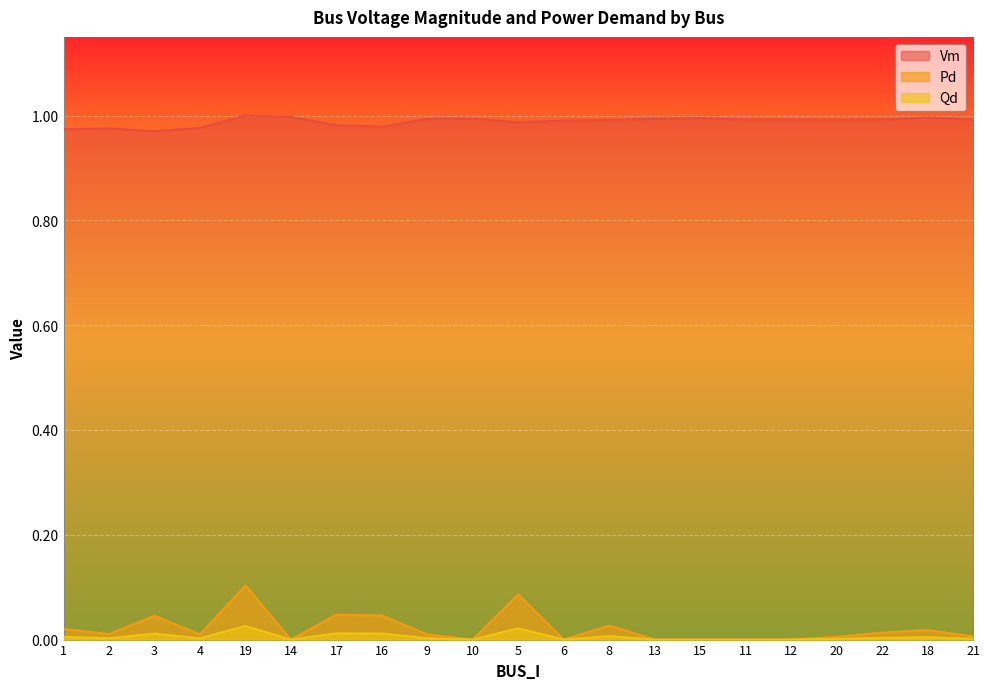

Is it true that Vm equals 0.5 at 20?

False